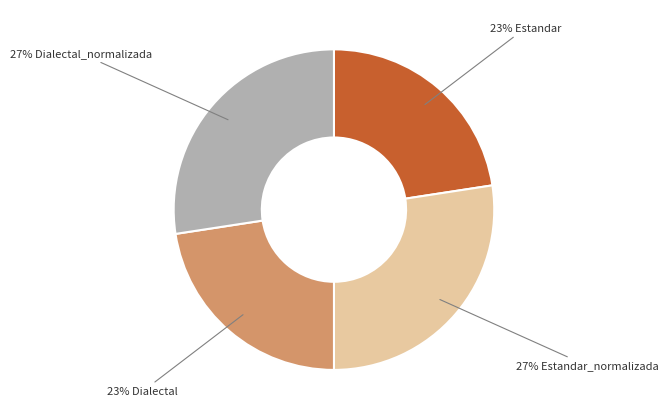

Is there any slice that represents more than half of the pie?

No